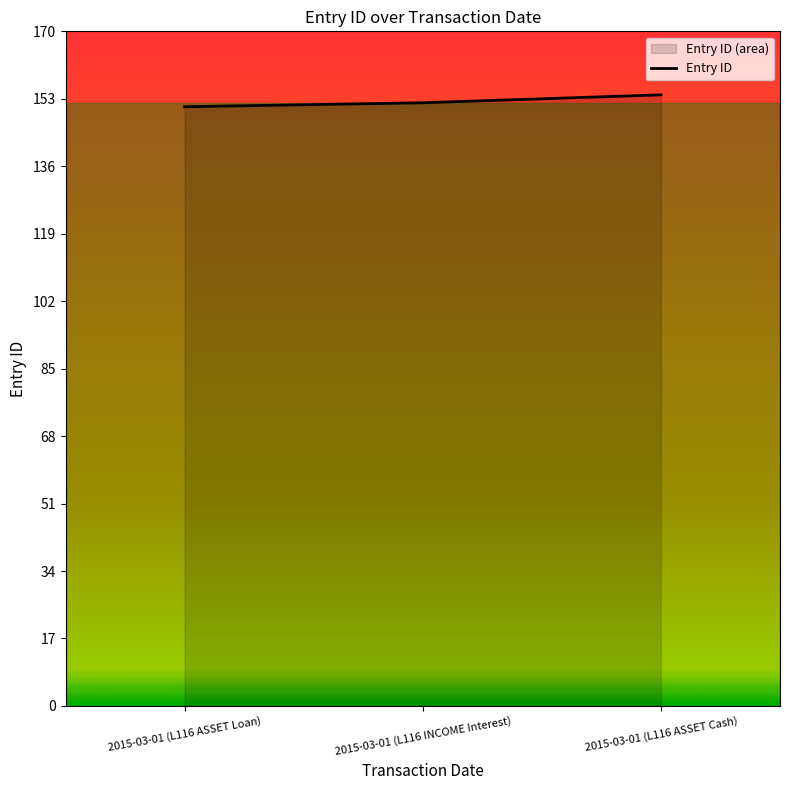

What is the value of the 3rd point from the left?

154